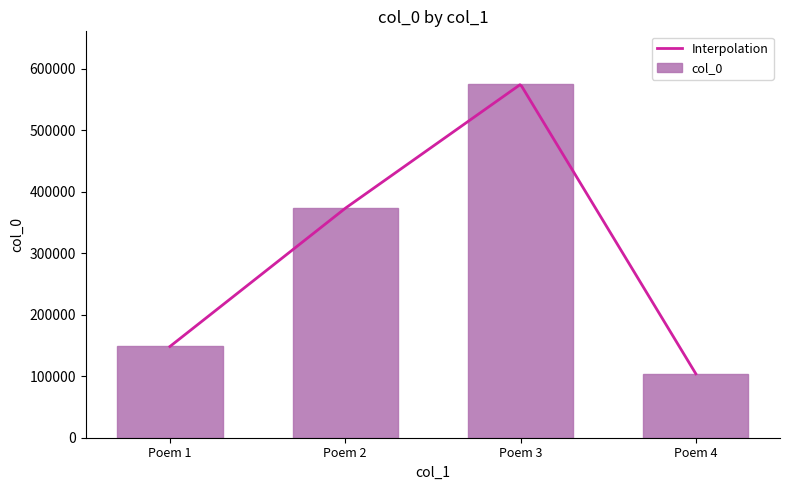

The value of col_0 at Poem 1 is 236436. True or false?

False